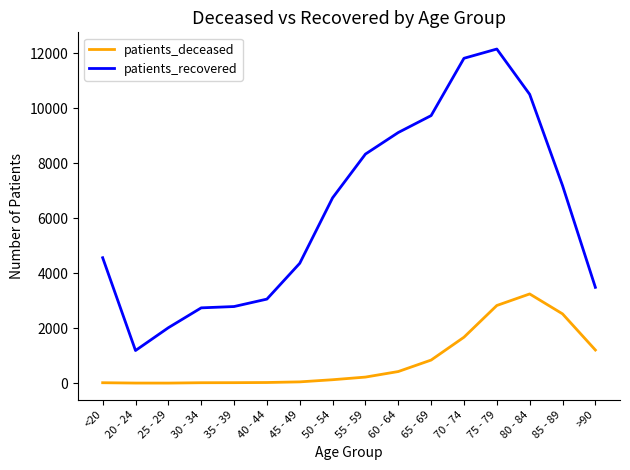

The value of patients_deceased at 85 - 89 is 4141. True or false?

False